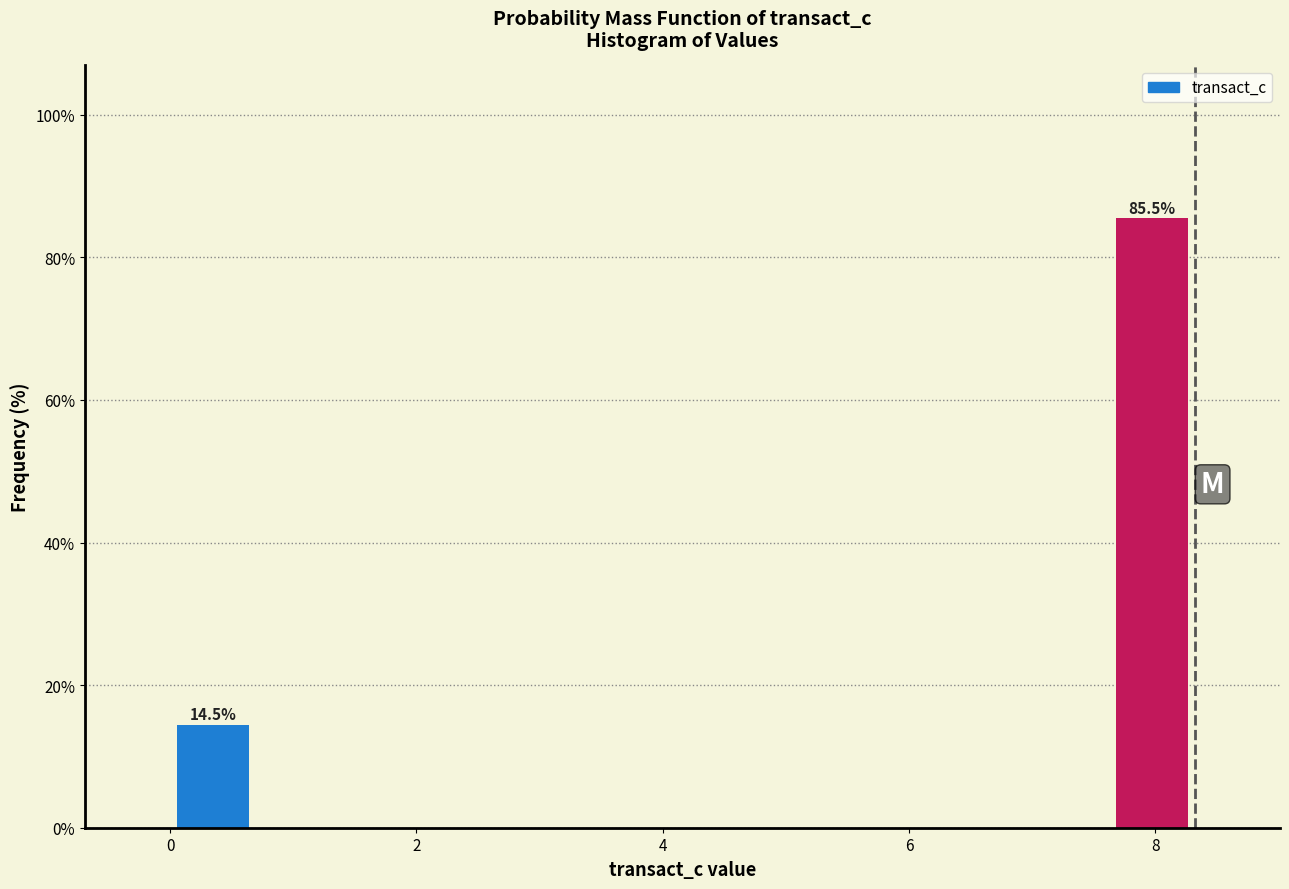

Read against the x-axis, roughly where is the centre of the tallest bar?

8.0